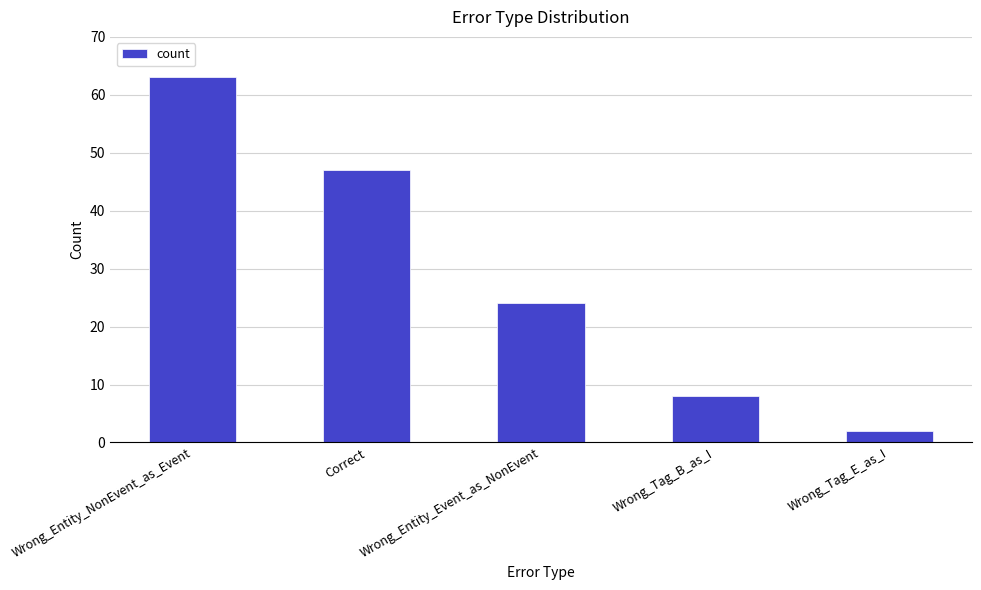

Is it true that the value at Correct is 47?

True